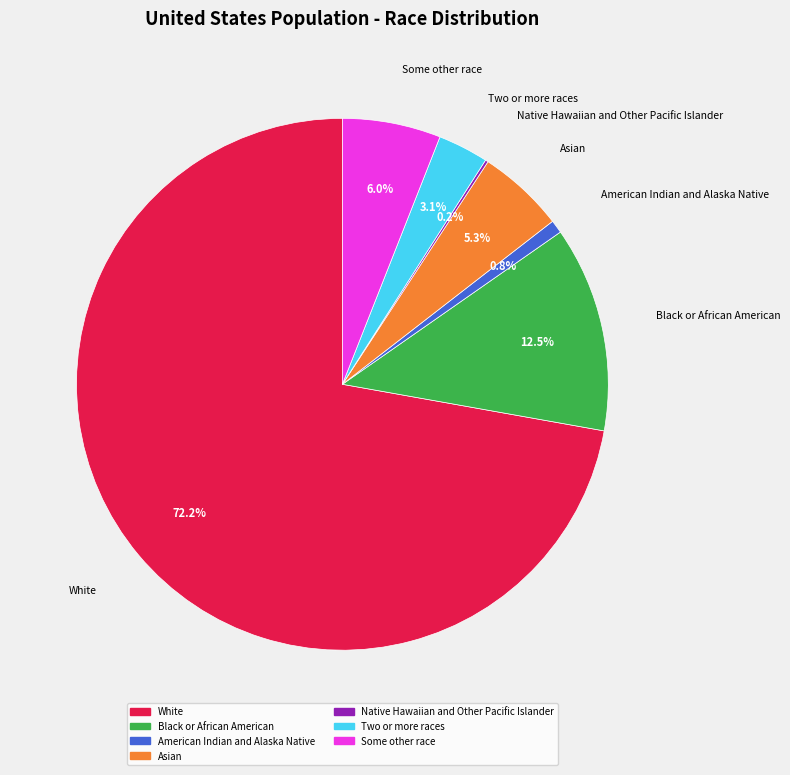

Which slice represents more than half of the pie?

White